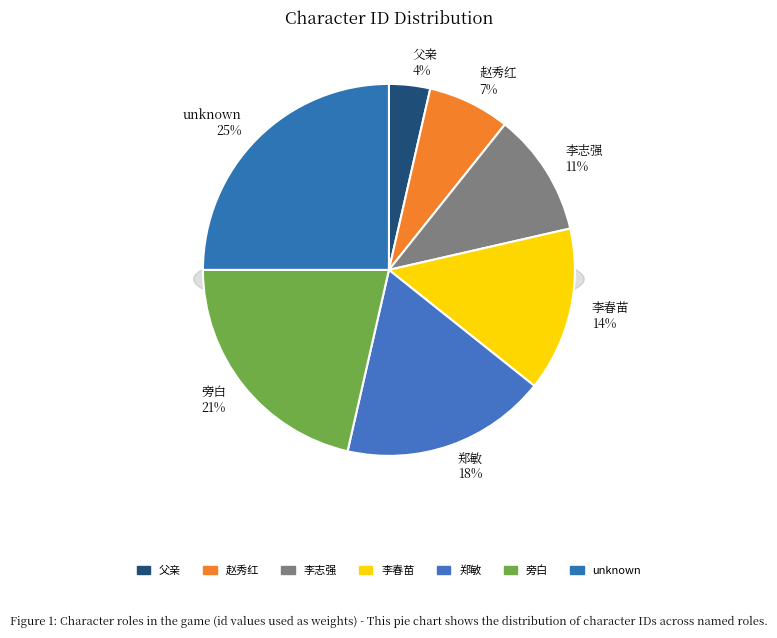

Does 李志强 account for over 50% of the chart?

No